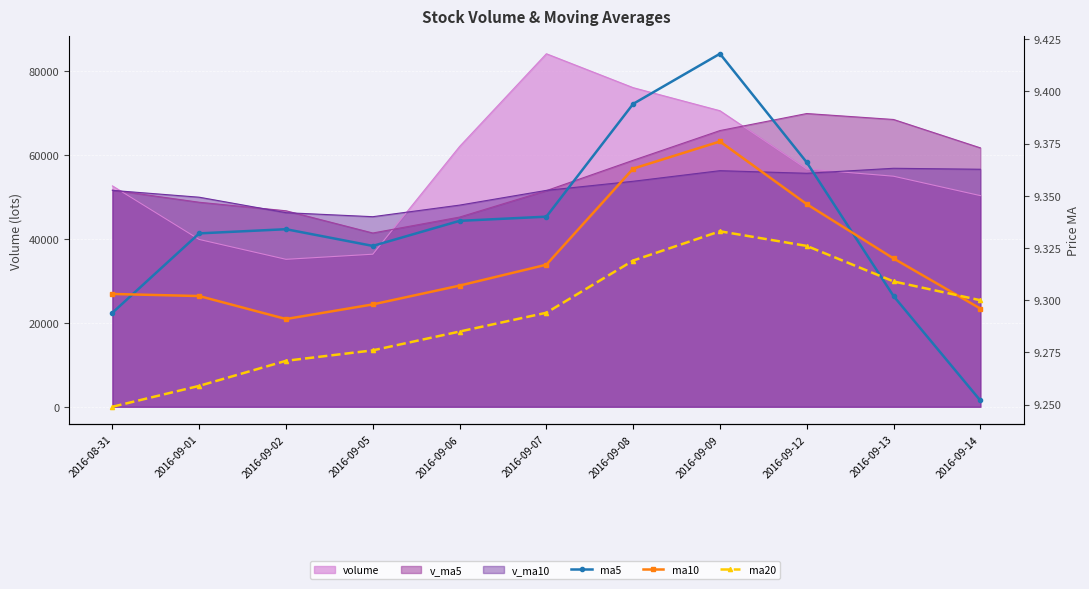

What is the difference between the highest and lowest values at 2016-09-06?

0.1